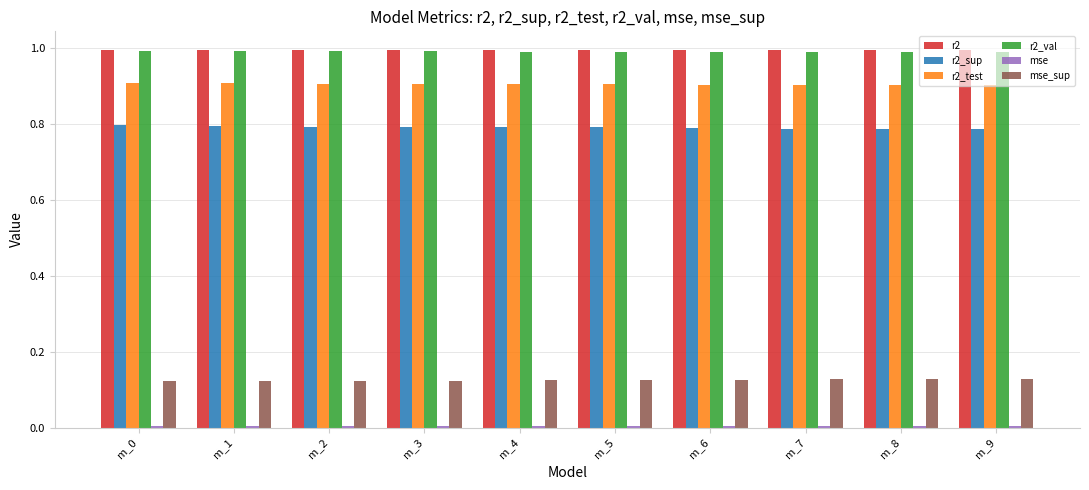

What is the lowest value of the r2_test series?

0.9